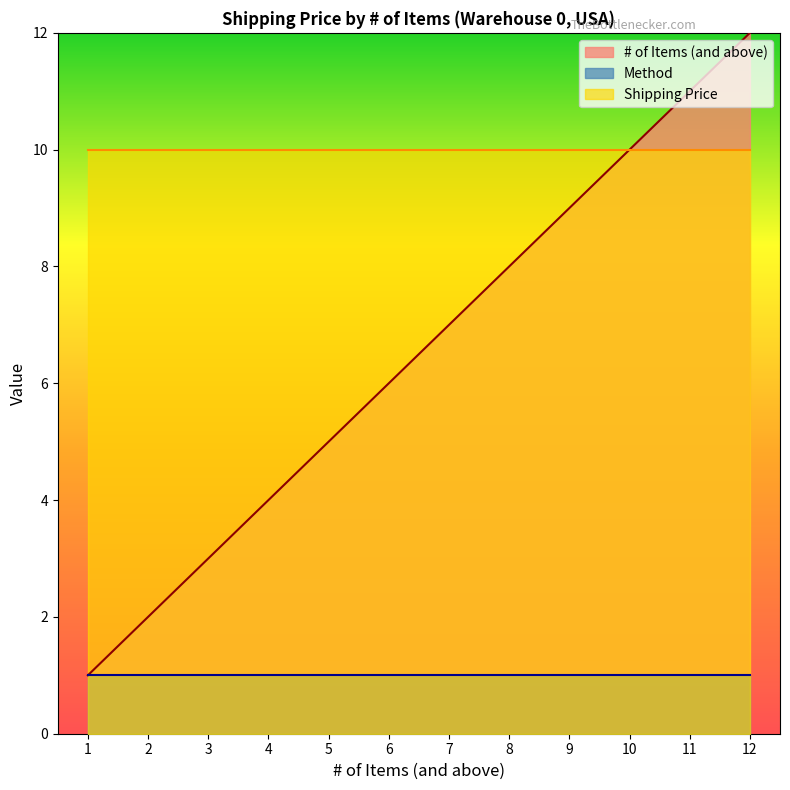

What are all the series names shown in the legend?

# of Items (and above), Method, Shipping Price